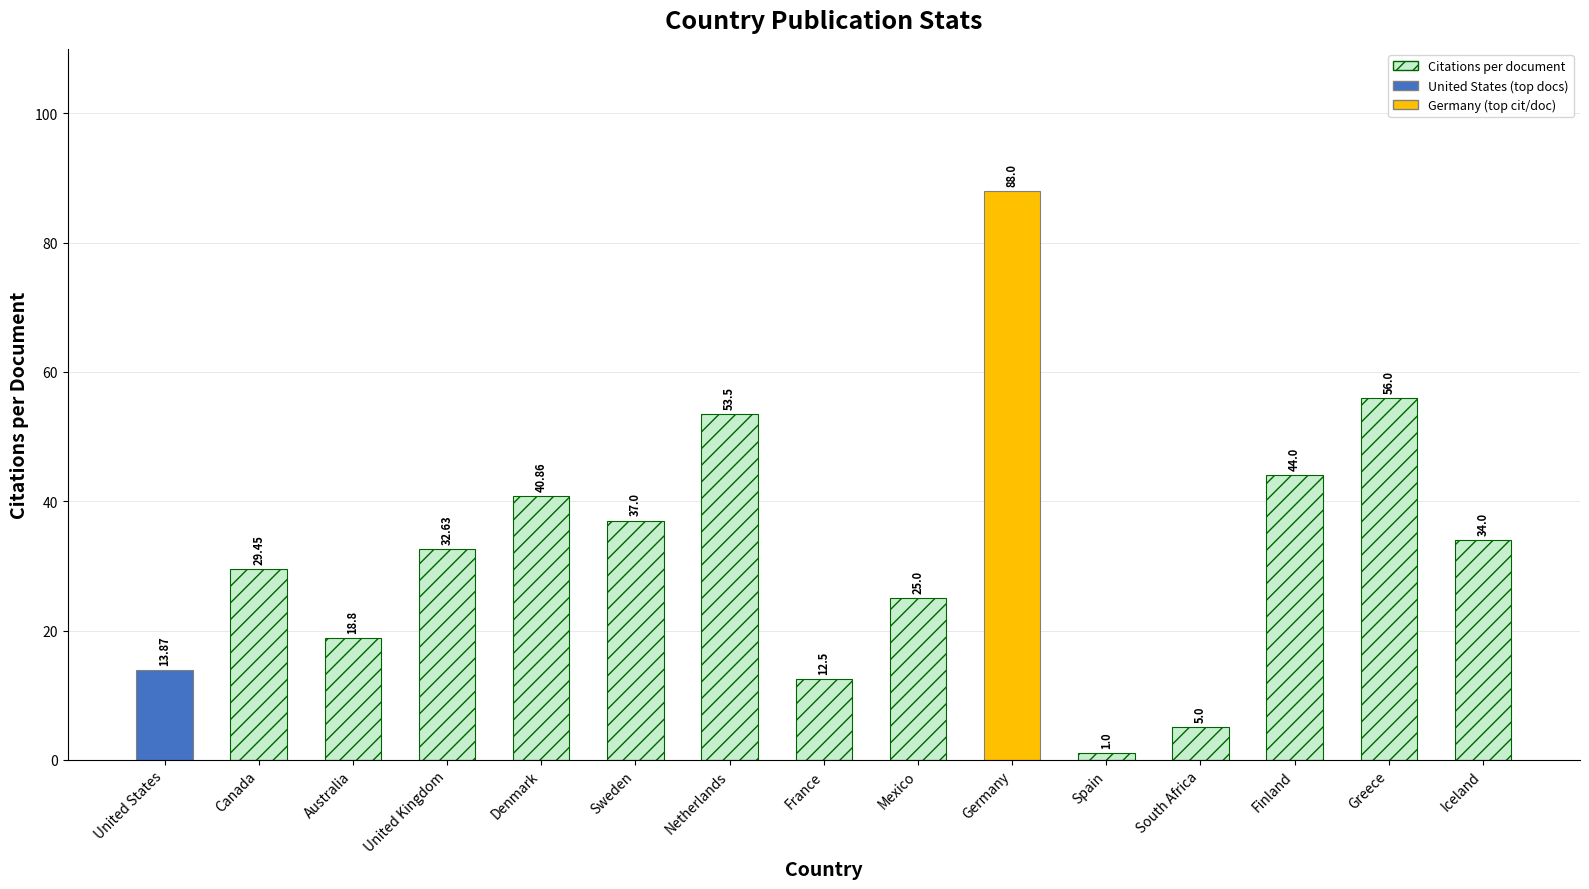

At which category does the chart reach its peak across all series?

Germany